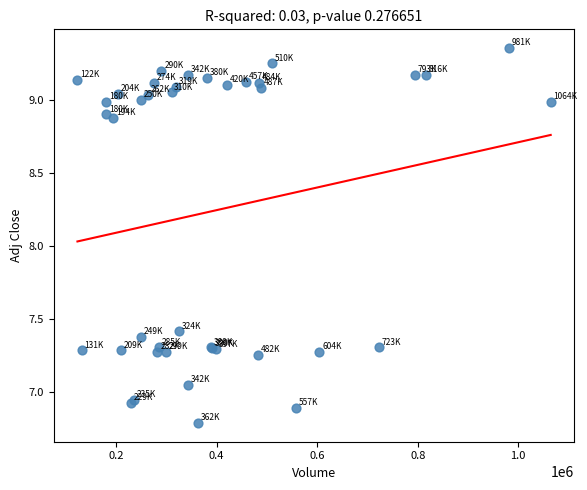

What Y value in the scatter plot is closest to 8?

7.4